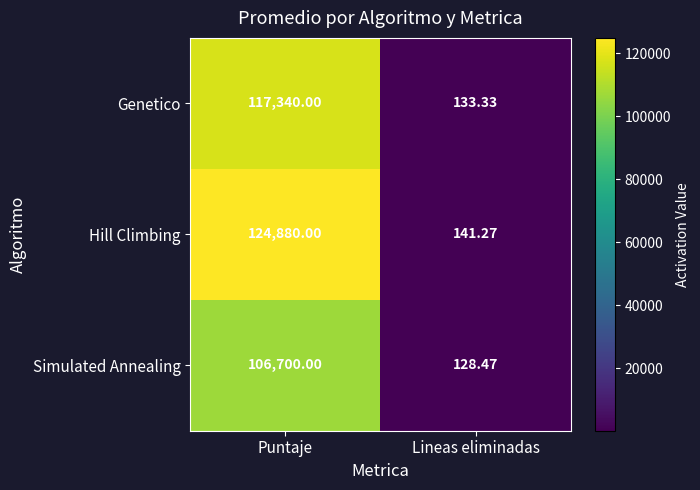

Which label corresponds to the smallest value in the chart?

Lineas eliminadas